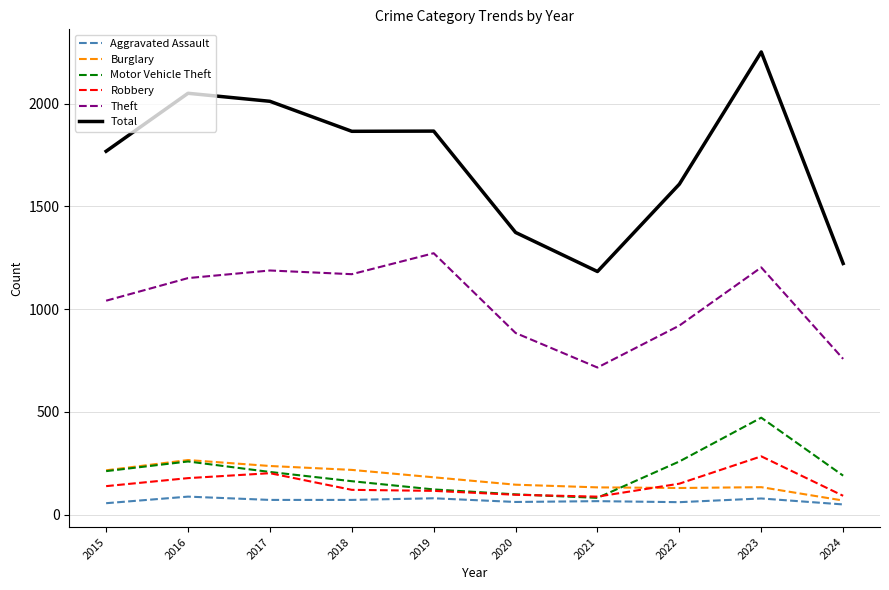

What is the average value of the Aggravated Assault series?

69